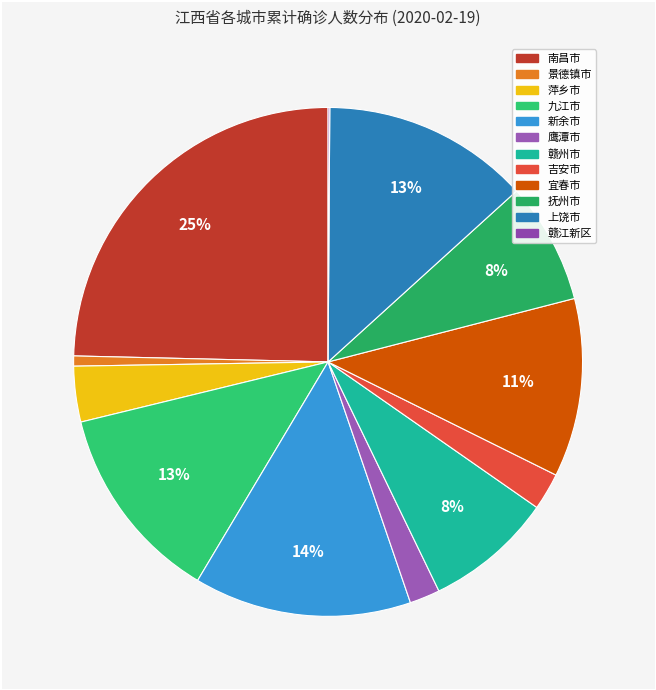

True or false: 景德镇市 accounts for 1% of the total.

True